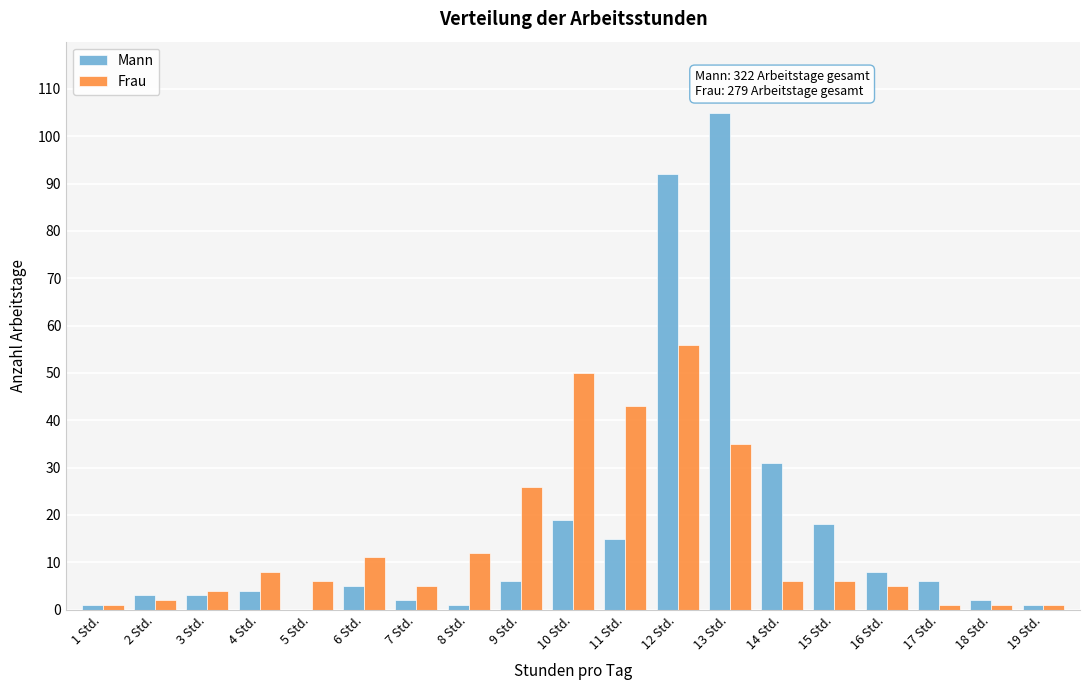

What is the highest value of the Mann series?

105